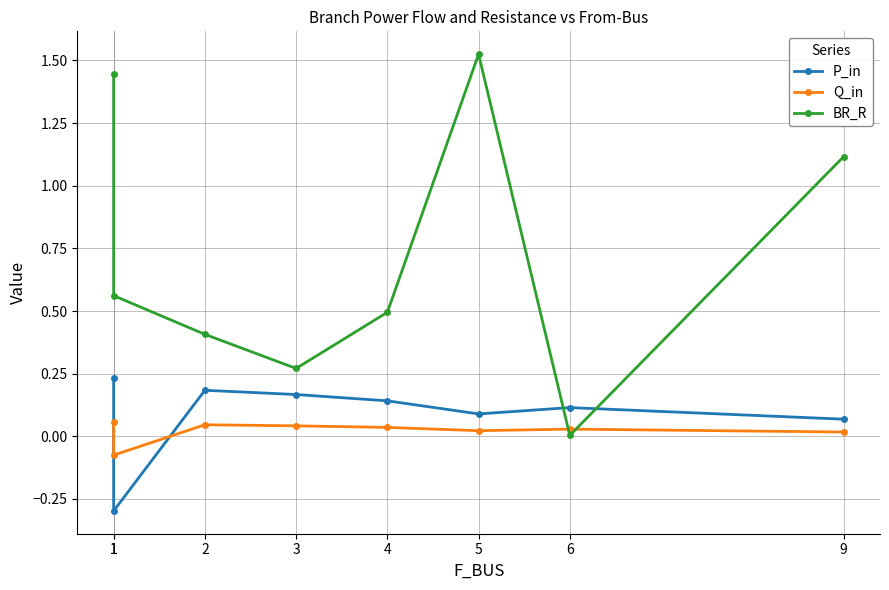

Which series has the largest range (max minus min)?

BR_R